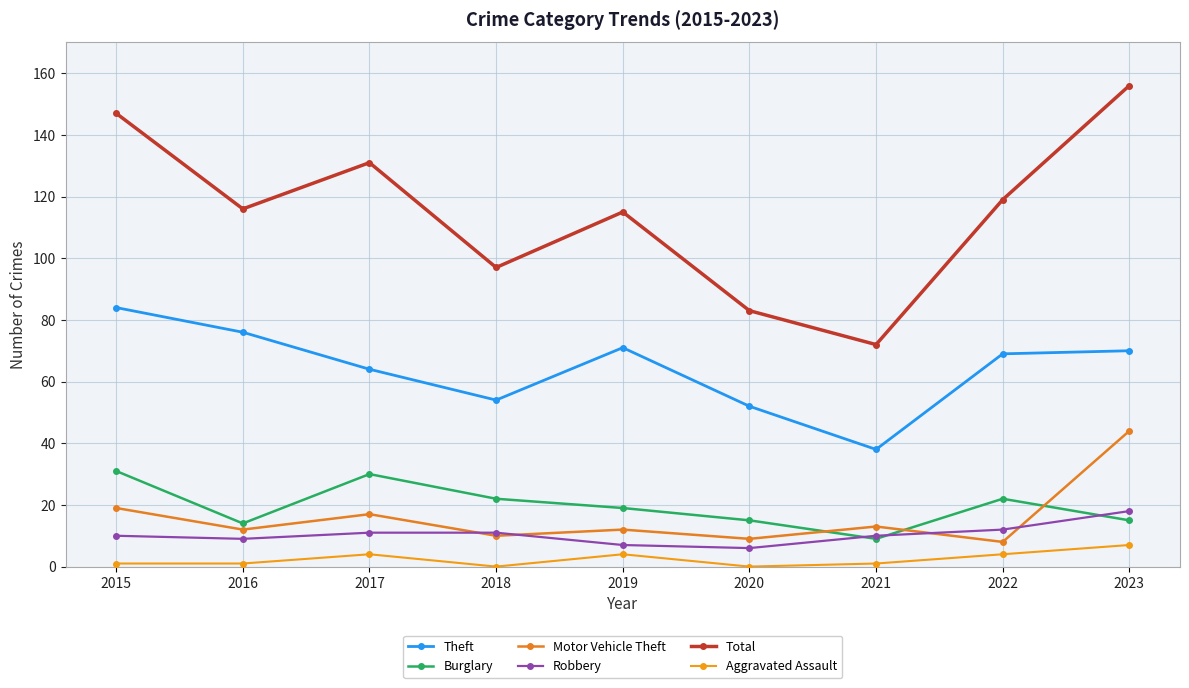

What is the greatest value displayed?

156